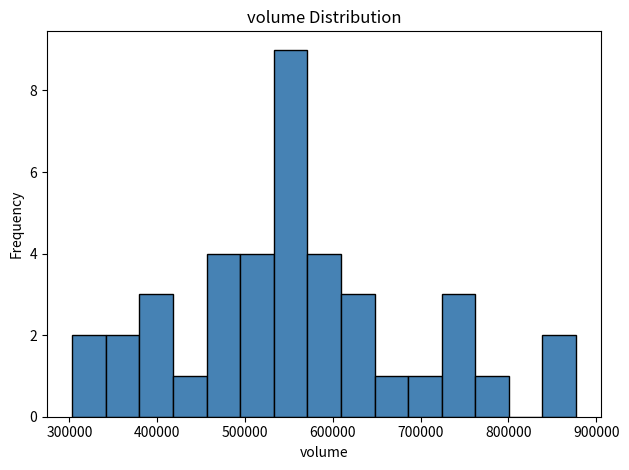

Read against the x-axis, roughly where is the centre of the tallest bar?

550000